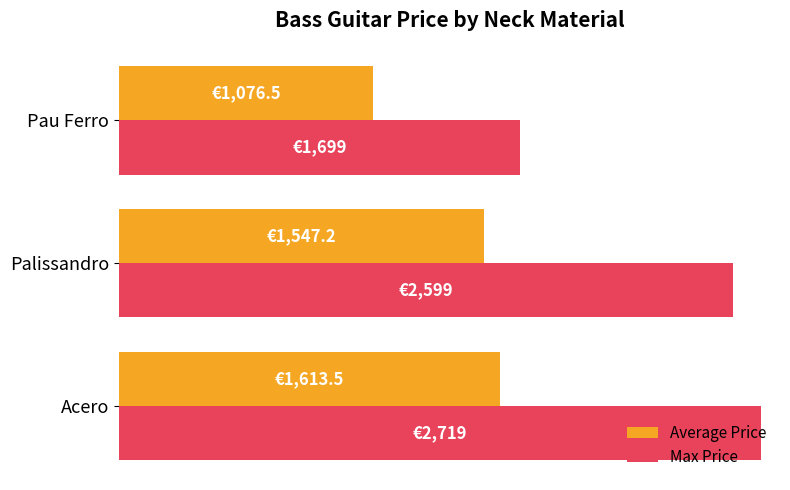

What is the sum of all Max Price values?

7017.0